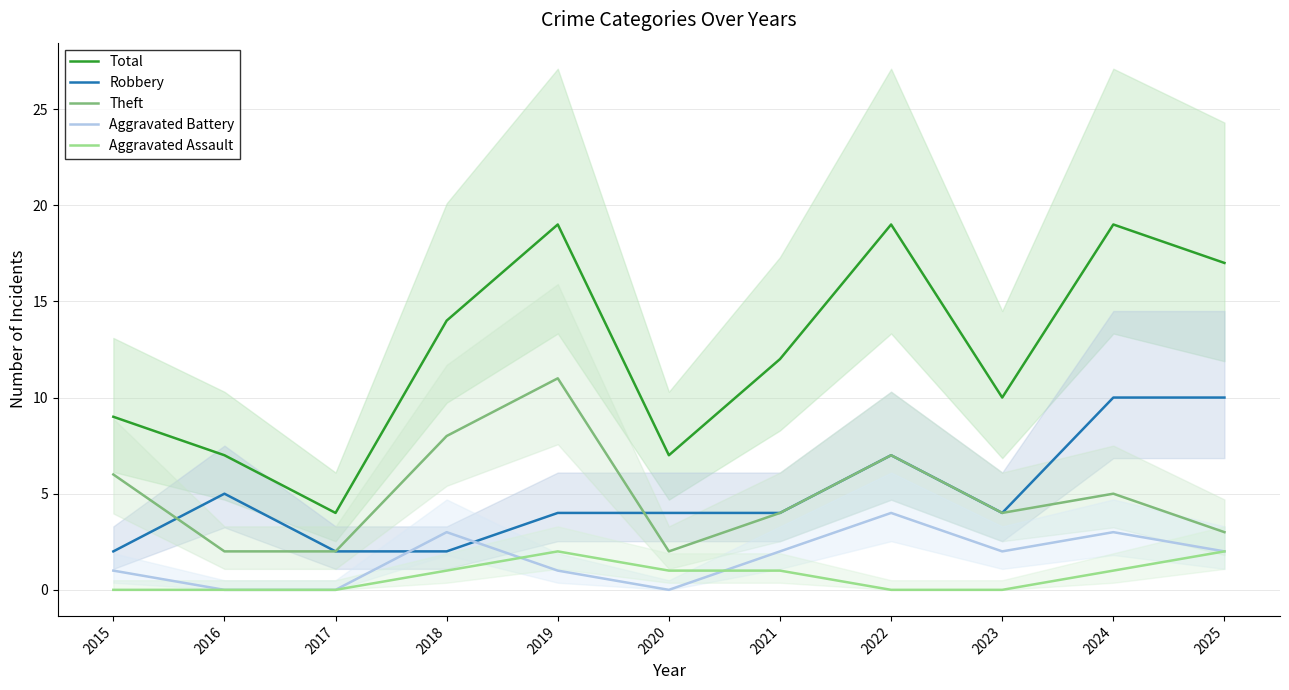

Reading left to right, what are all the values shown in this chart?

Total: 9	7	4	14	19	7	12	19	10	19	17
Robbery: 2	5	2	2	4	4	4	7	4	10	10
Theft: 6	2	2	8	11	2	4	7	4	5	3
Aggravated Battery: 1	0	0	3	1	0	2	4	2	3	2
Aggravated Assault: 0	0	0	1	2	1	1	0	0	1	2